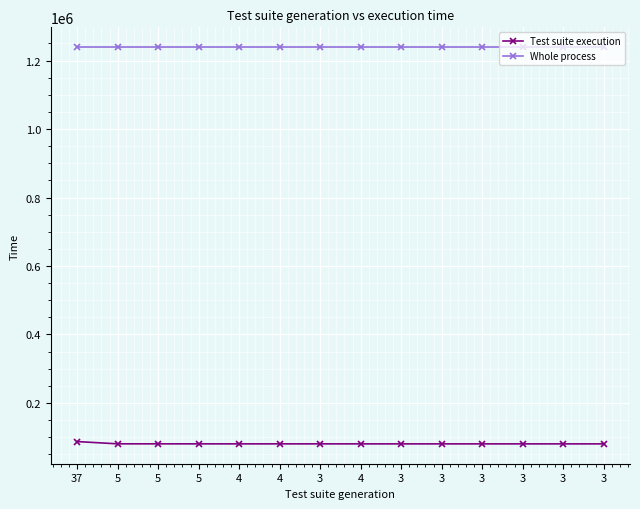

How many data points does each series have?

14